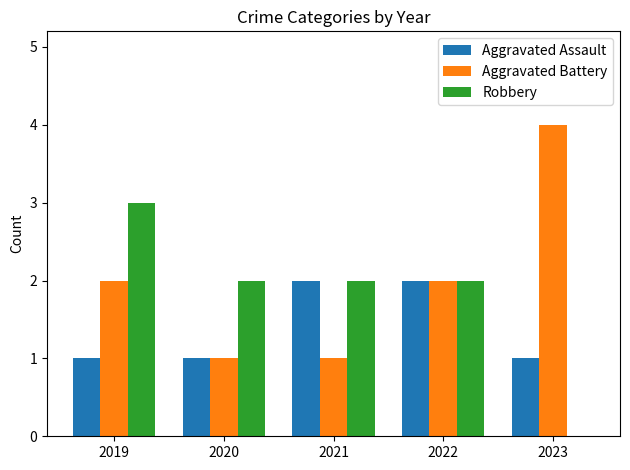

True or false: Robbery has a value of 1 at 2020.

False